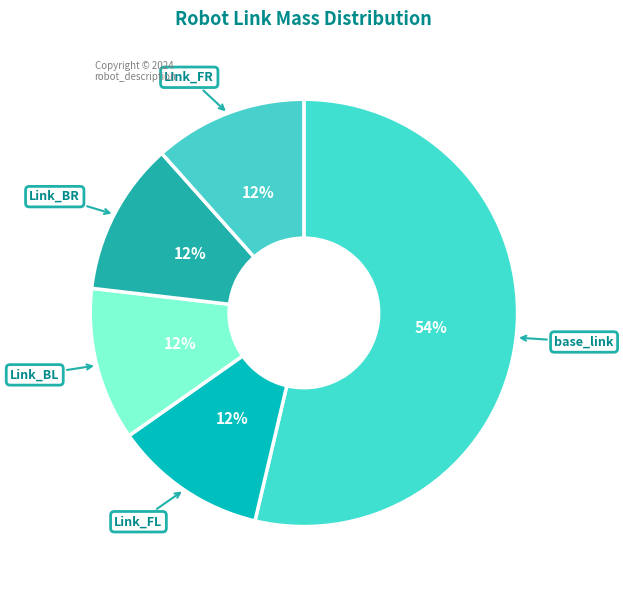

What is the largest slice in the pie chart?

base_link